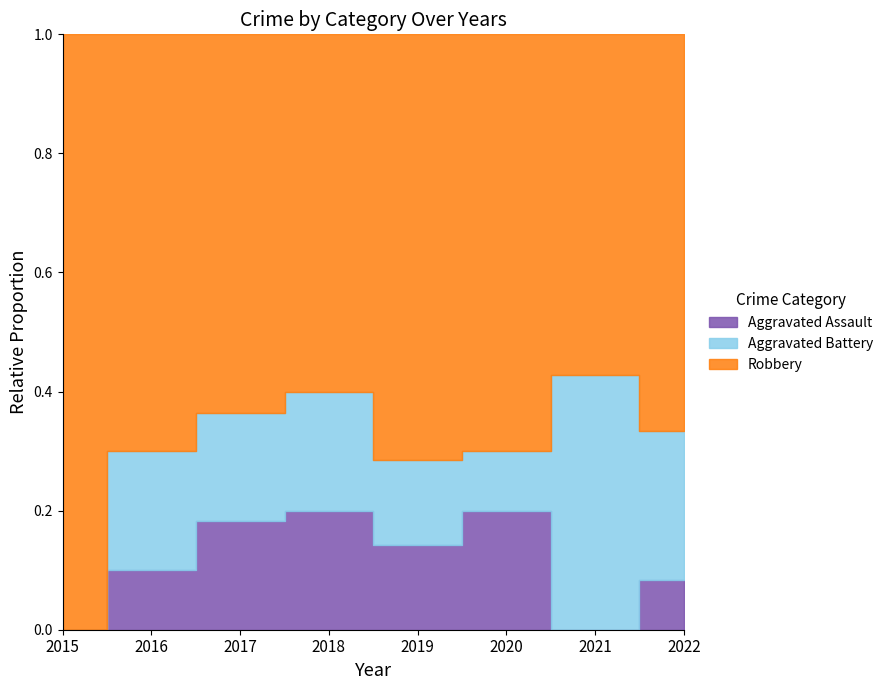

Between 2017 and 2020, which series saw the biggest shift?

Aggravated Battery